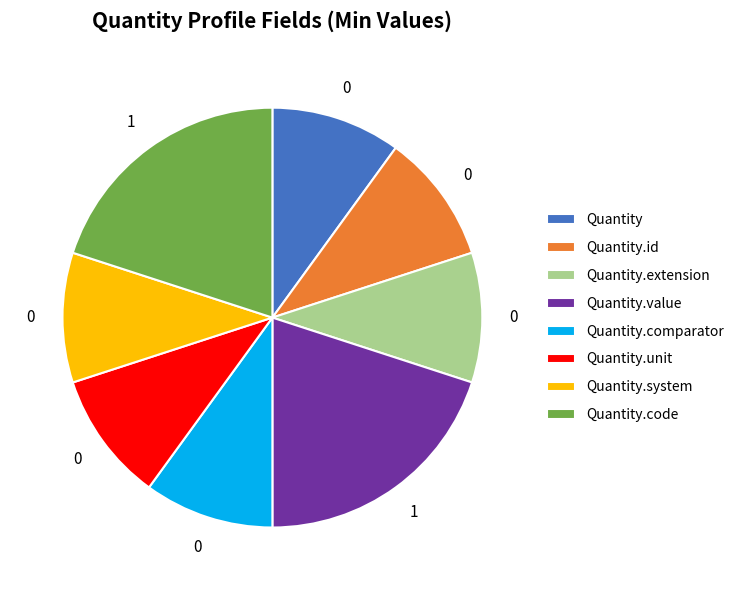

Between Quantity.comparator and Quantity.value, which is larger?

Quantity.value